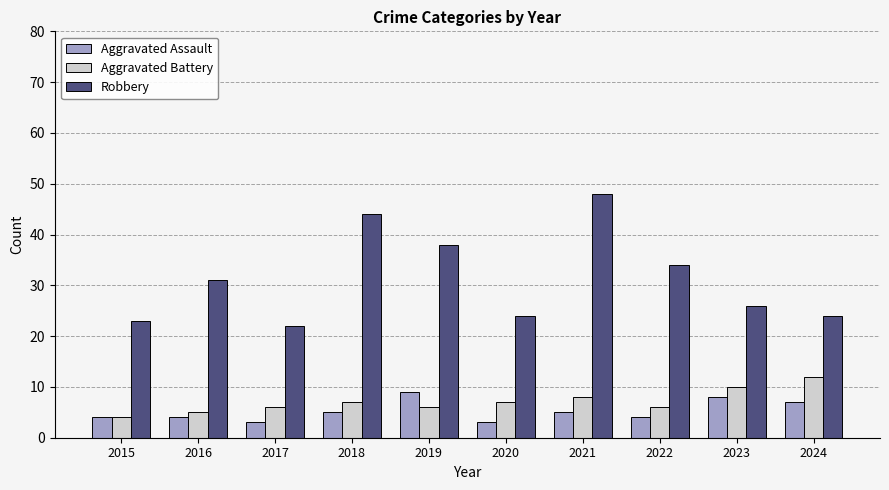

Which series changed the most between 2020 and 2024?

Aggravated Battery